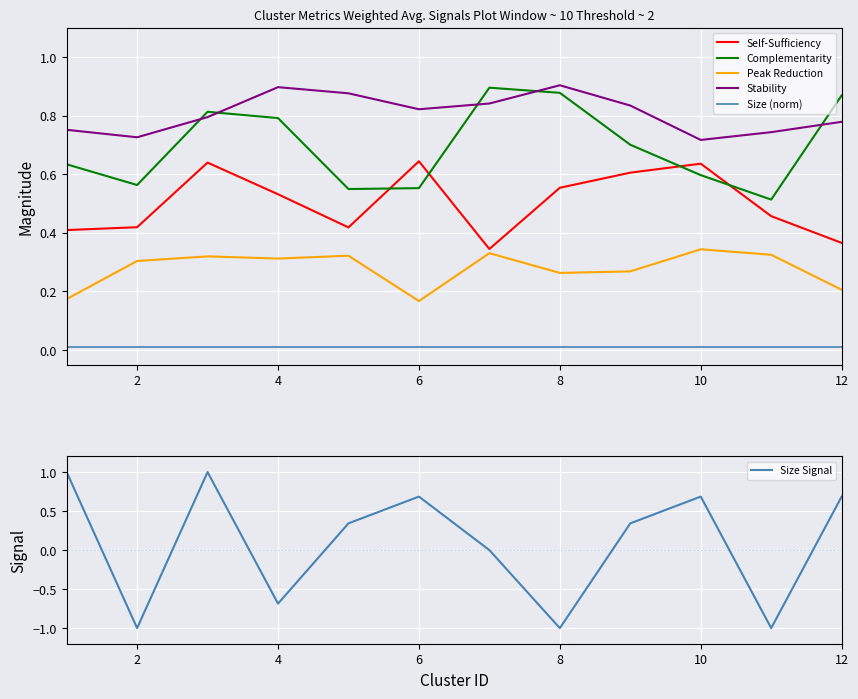

What is the difference between the second highest and second lowest values in the Size Signal series?

2.0